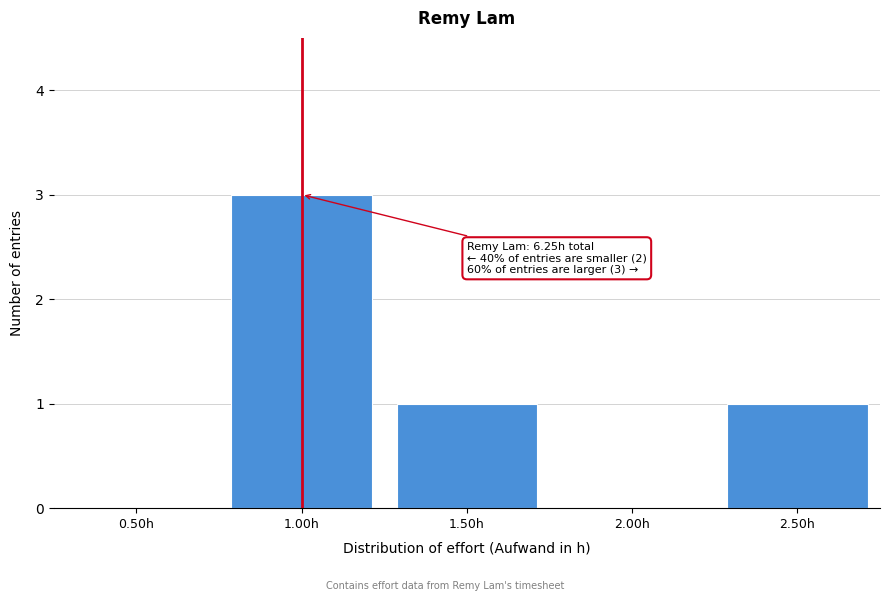

Reading right to left, extract all data points from this chart.

2.50h=1	2.00h=0	1.50h=1	1.00h=3	0.50h=0